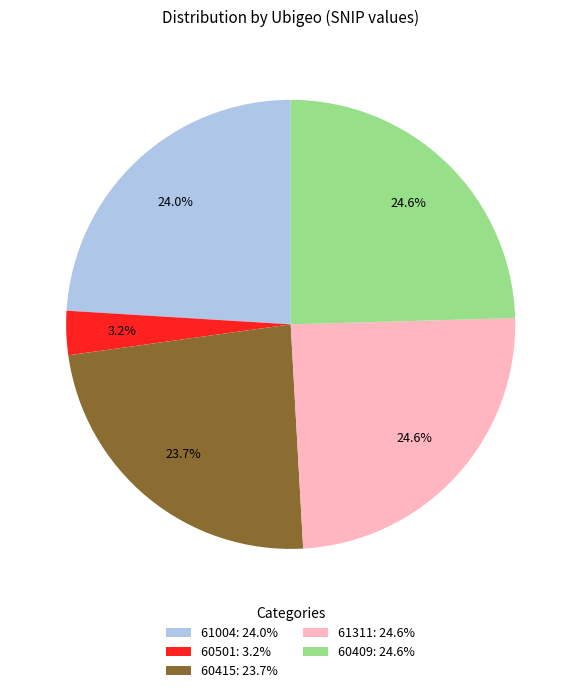

What percentage is the 60409 slice, to the nearest percent?

25%